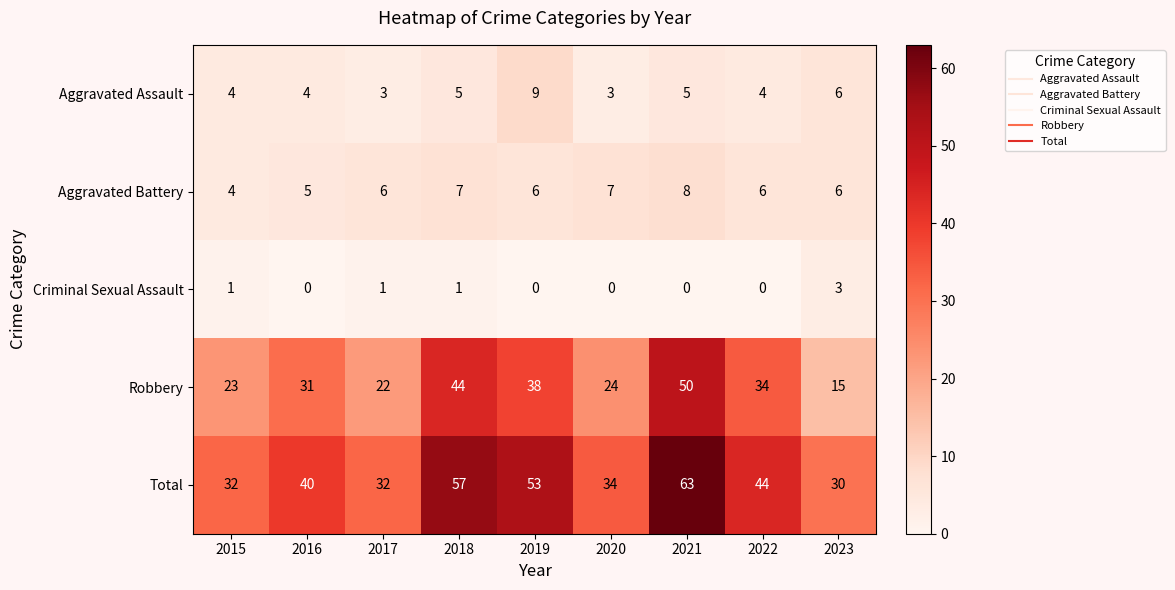

How many Criminal Sexual Assault values are between 0 and 1?

8